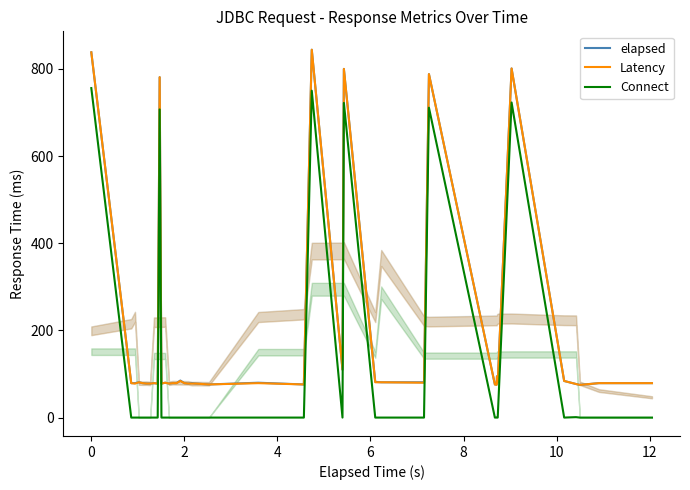

How many distinct data groups are displayed?

3